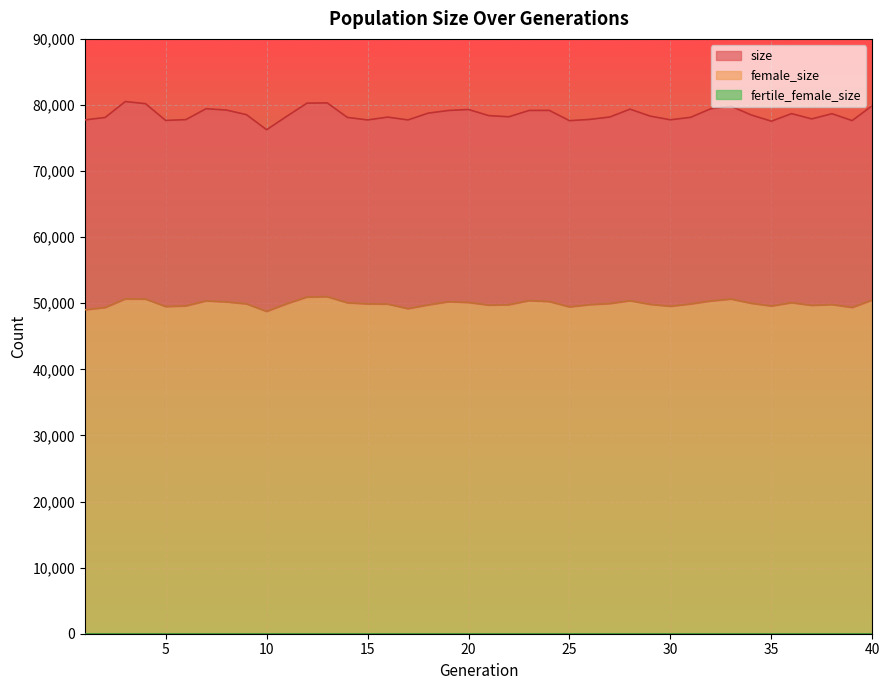

Rank the series by their maximum value, from lowest to highest.

female_size, size